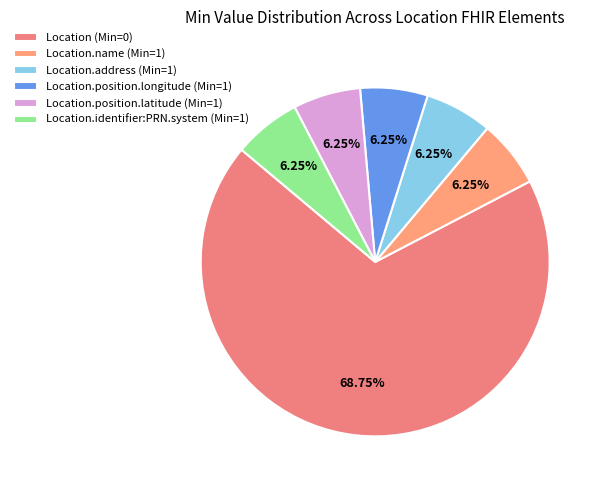

Count the number of slices in the pie.

6